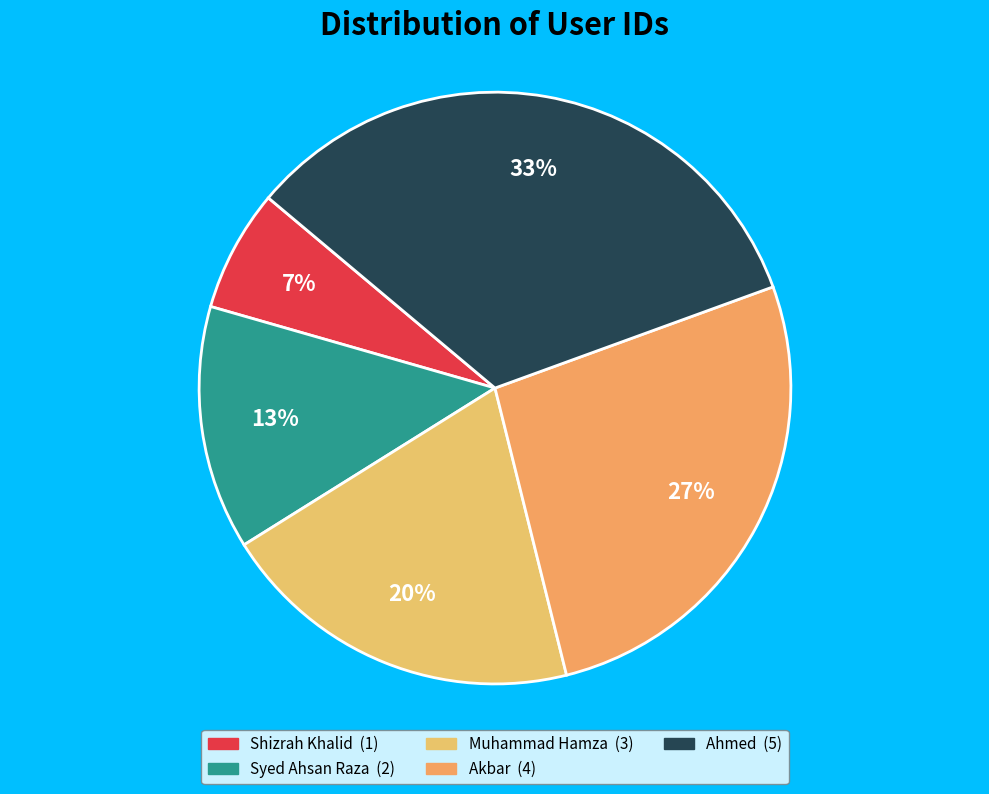

True or false: Syed Ahsan Raza accounts for 13% of the total.

True